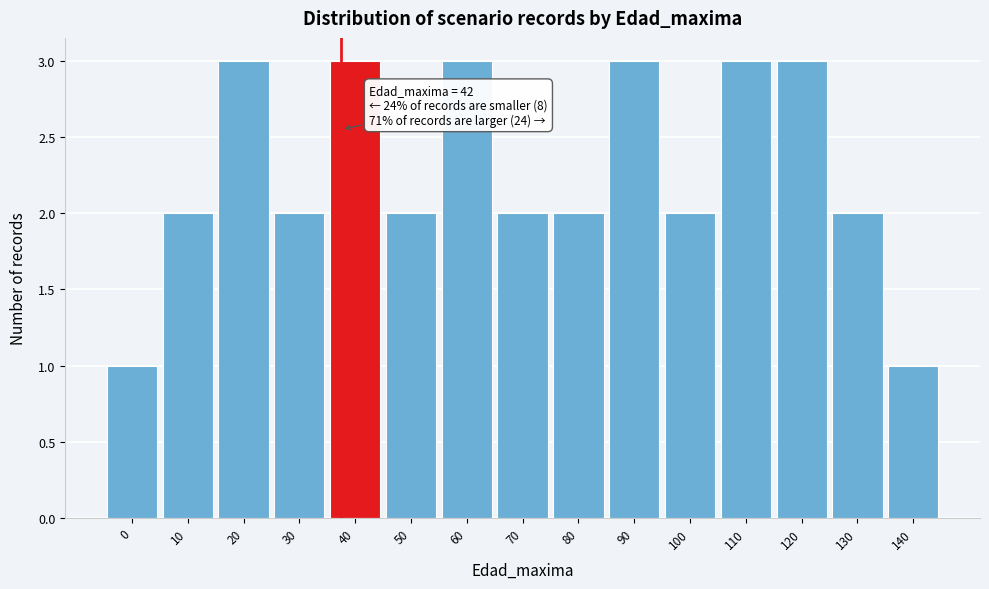

Reading left to right, list all the values displayed in this chart.

0=1	10=2	20=3	30=2	40=3	50=2	60=3	70=2	80=2	90=3	100=2	110=3	120=3	130=2	140=1